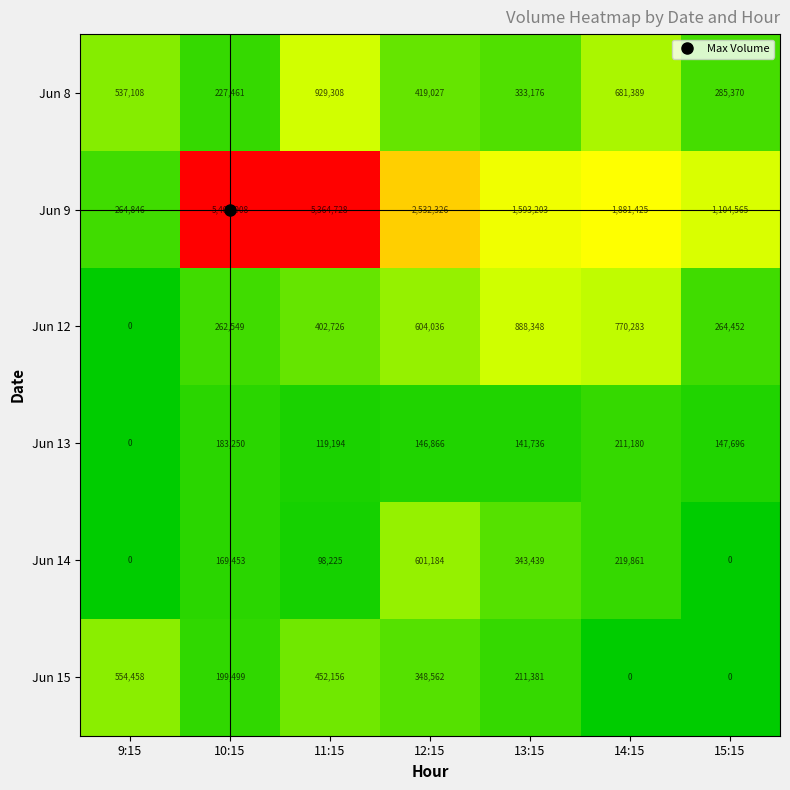

What is the spread (max minus min) of values at 13:15?

1451467